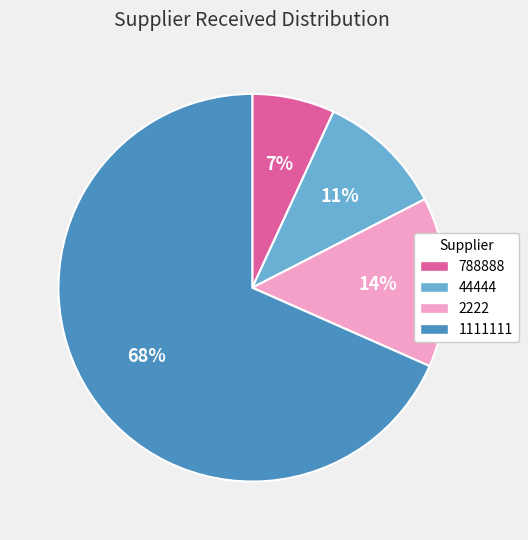

Which slice is the largest?

1111111